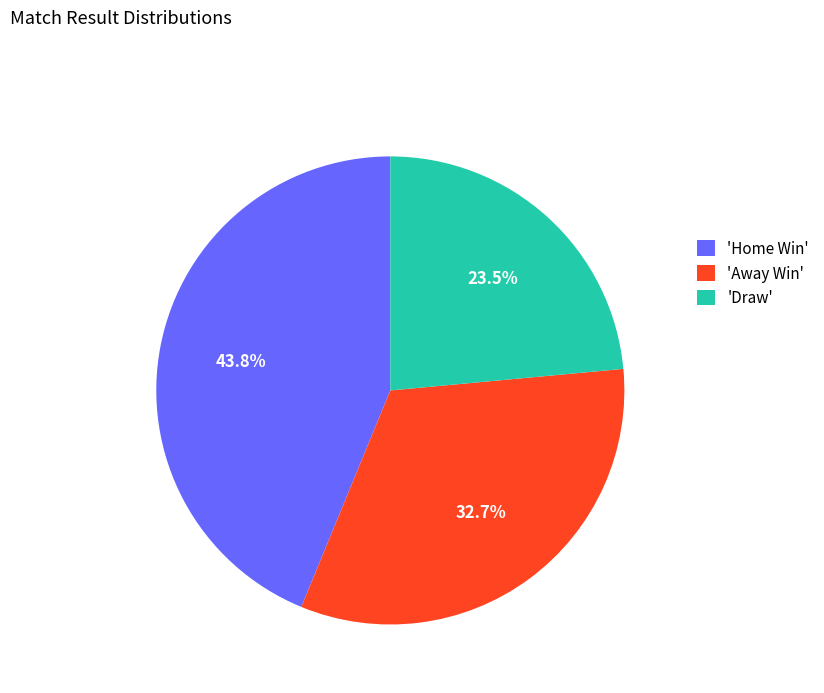

Approximately how many times larger is the value at 'Away Win' compared to 'Draw'?

1.4